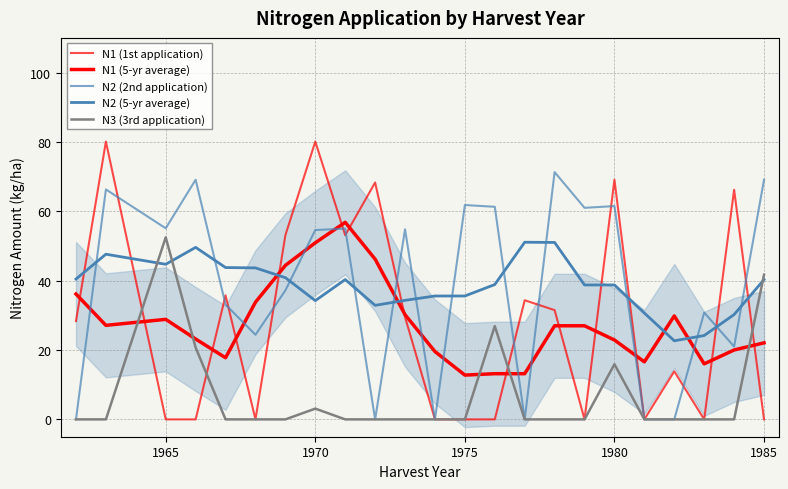

Is it true that N2 (5-yr average) equals 43.3 at 18?

False